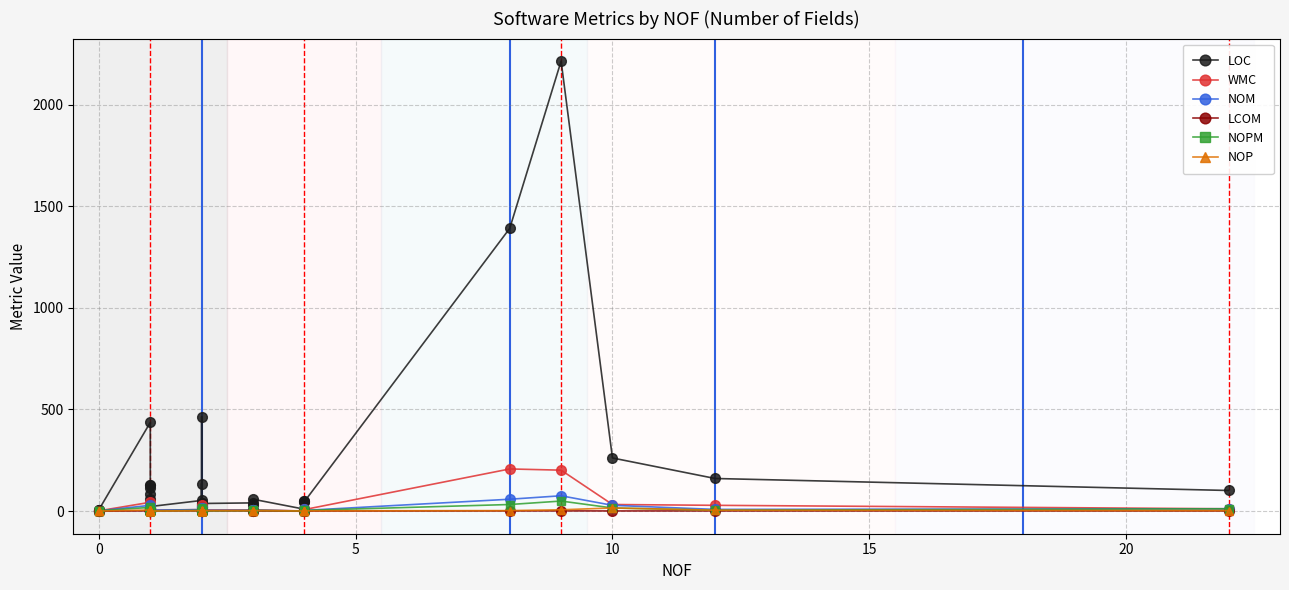

How many lines are shown in the chart?

6